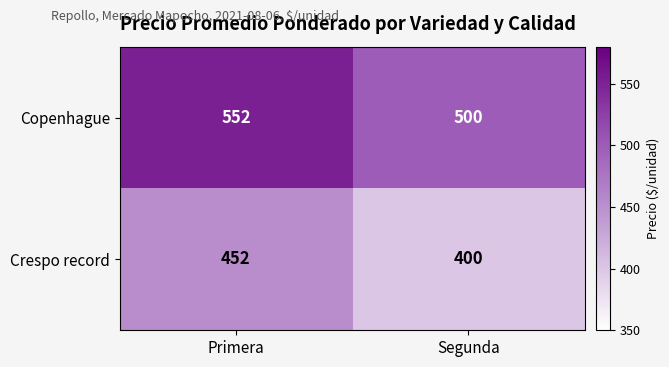

What is the total value across all series at Primera?

1004